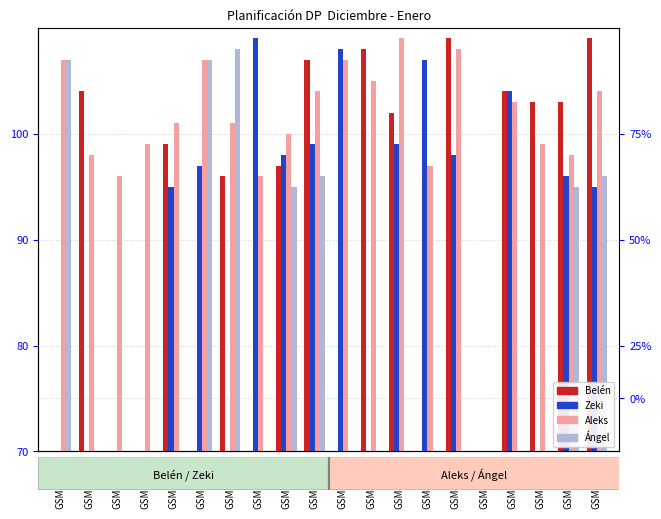

What is the sum of the Aleks values at GSM49029 and GSM49023?

34